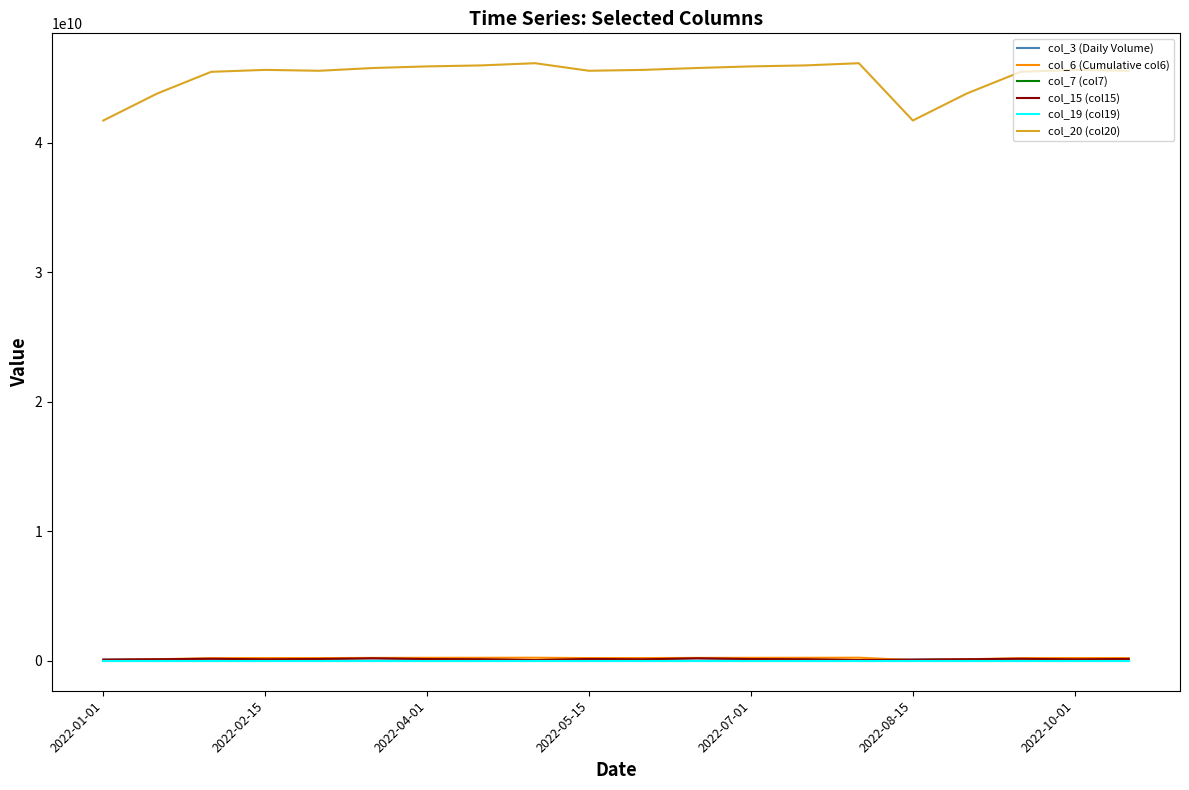

Does the chart display data point markers on the line(s)?

No